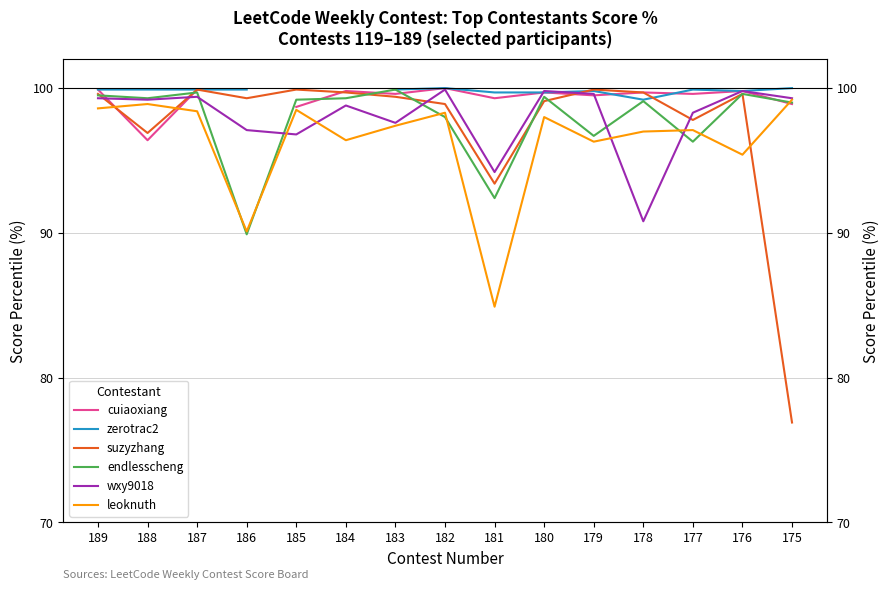

What is the difference between the maximum and minimum values in the cuiaoxiang series?

3.6